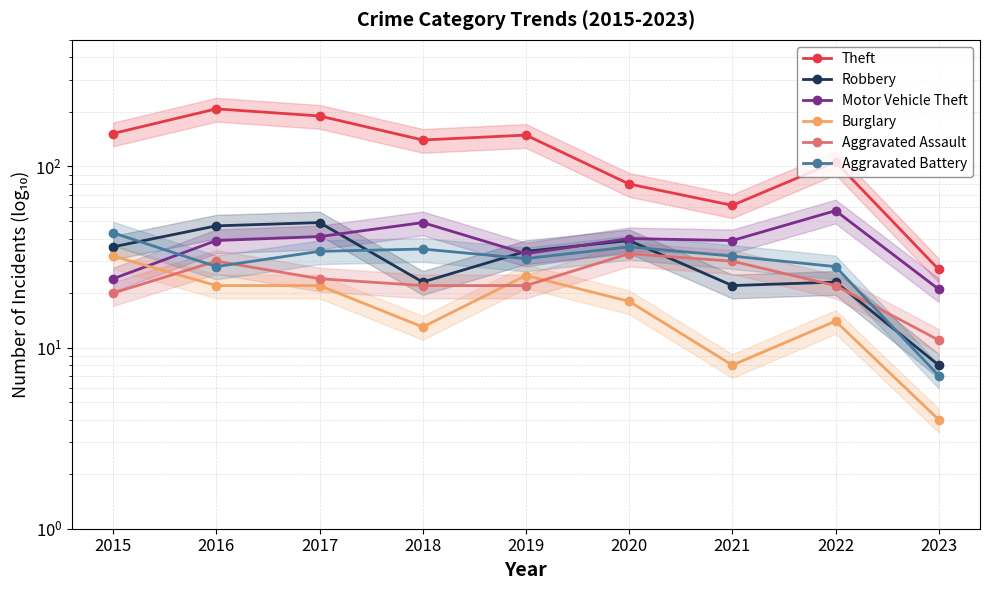

True or false: Burglary and Aggravated Battery cross at least once.

False